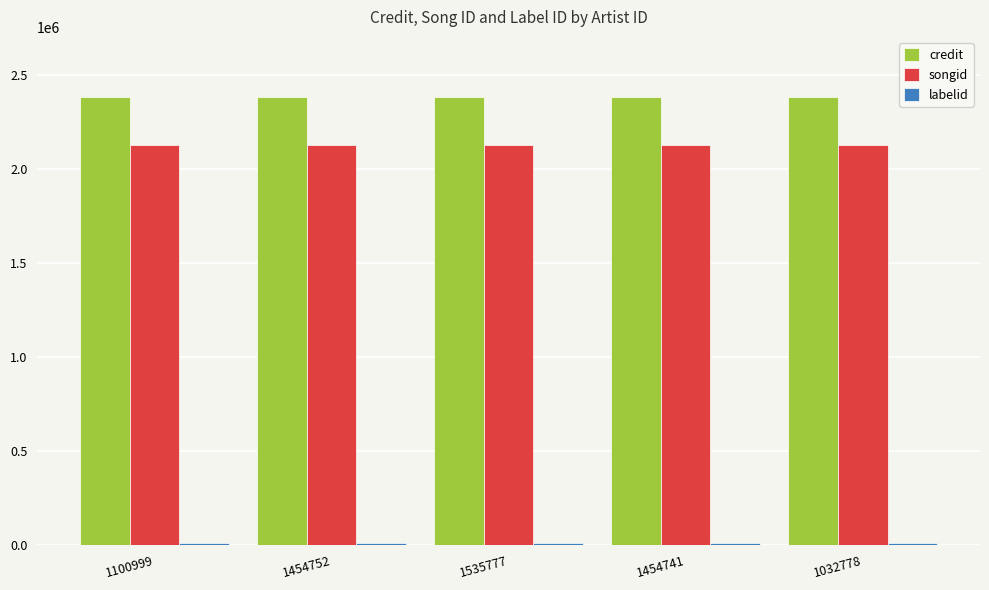

What is the highest value of the songid series?

2123049